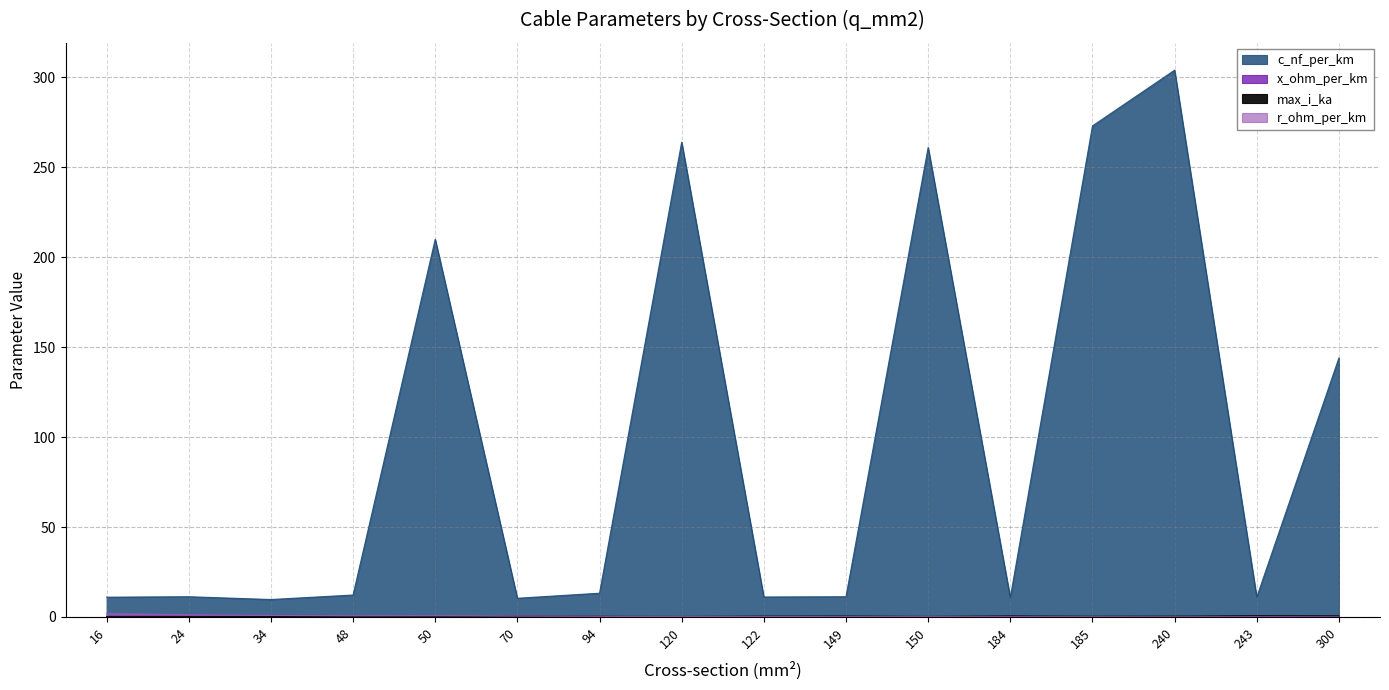

Between 300 and 48, which is larger?

300